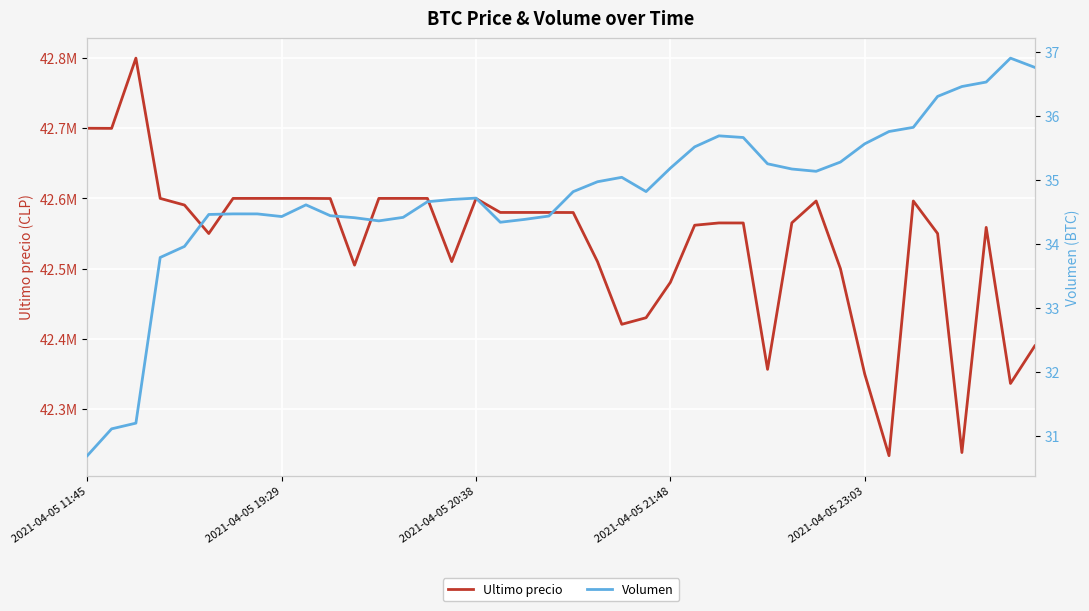

What value does the Volumen series have at 29?

35.2